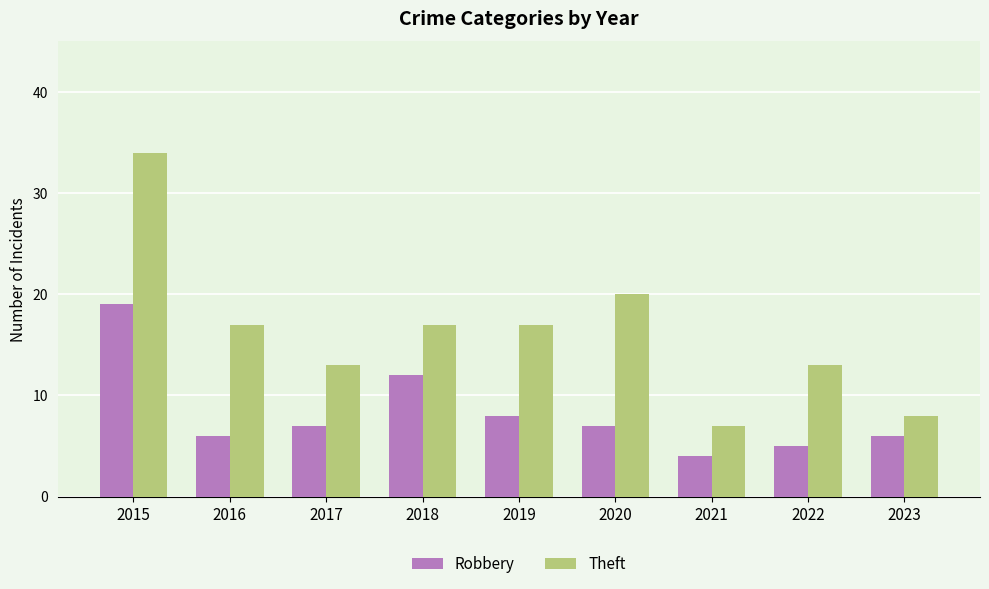

How many Theft values are between 13 and 17?

5